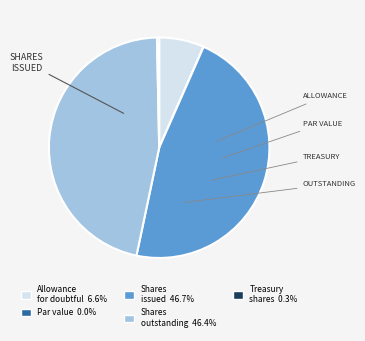

Is there a majority slice in this chart?

No